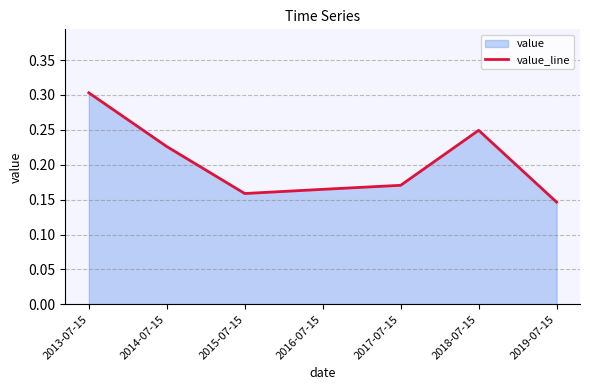

What is the label of the 7th point from the right?

2013-07-15